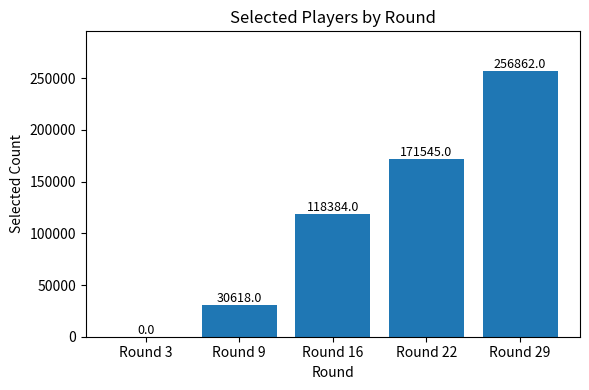

At which category does the chart reach its peak across all series?

Round 29